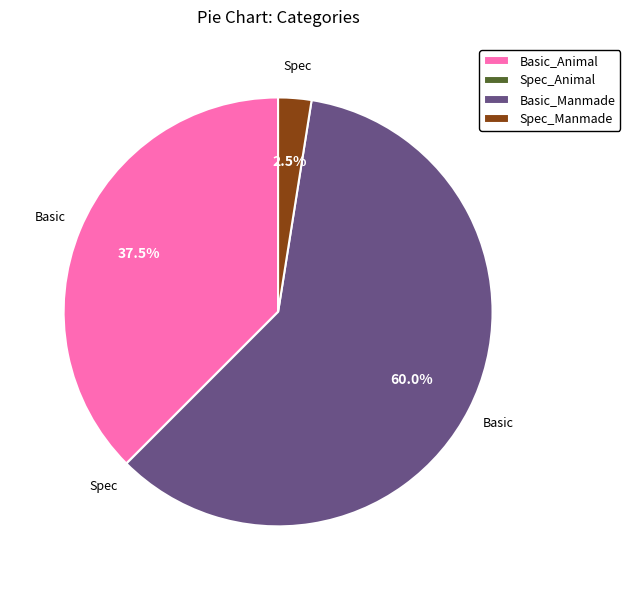

Does any single category account for the majority?

Yes